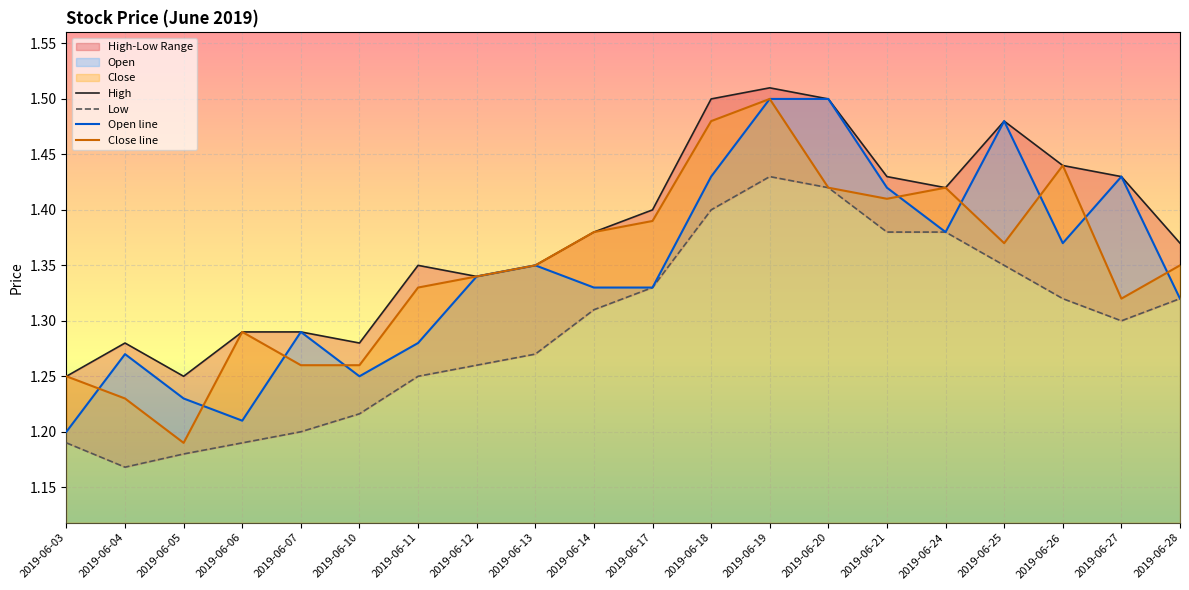

True or false: Open has a value of 2.2 at 2019-06-14.

False